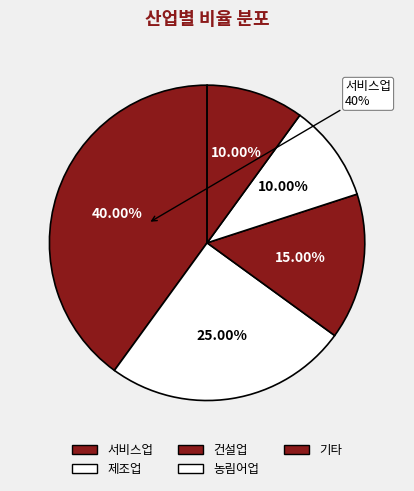

What percentage is the 농림어업 slice, to the nearest percent?

10%